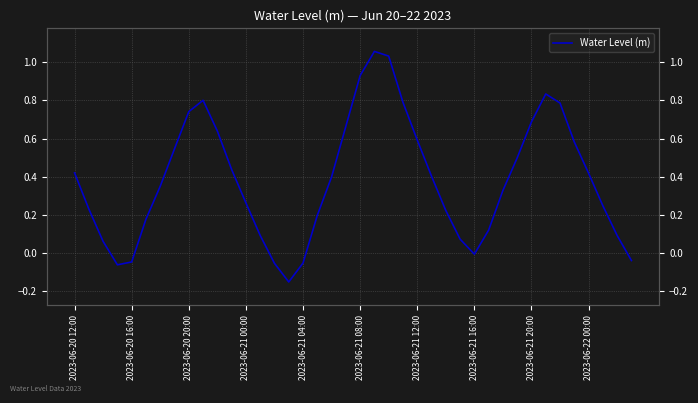

What is the difference between the second highest and second lowest values?

1.1